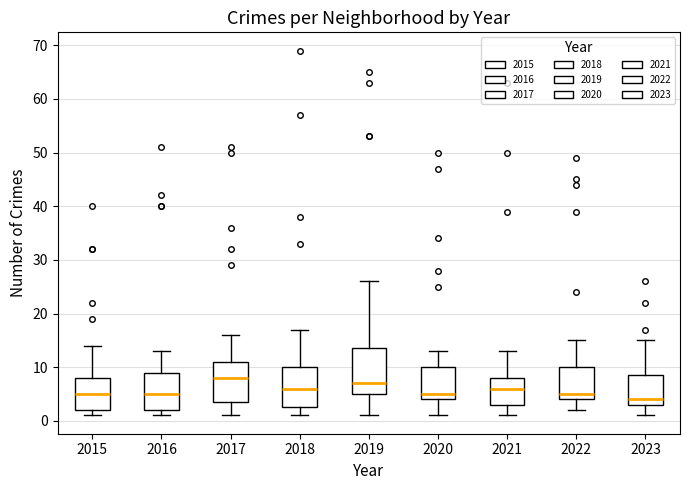

Which box is the tallest, from its lower edge to its upper edge?

2019